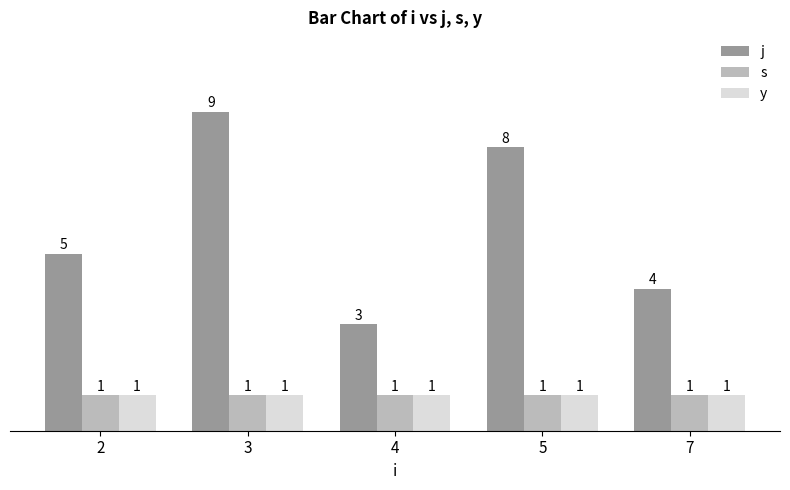

The value of y at 5 is 0. True or false?

False